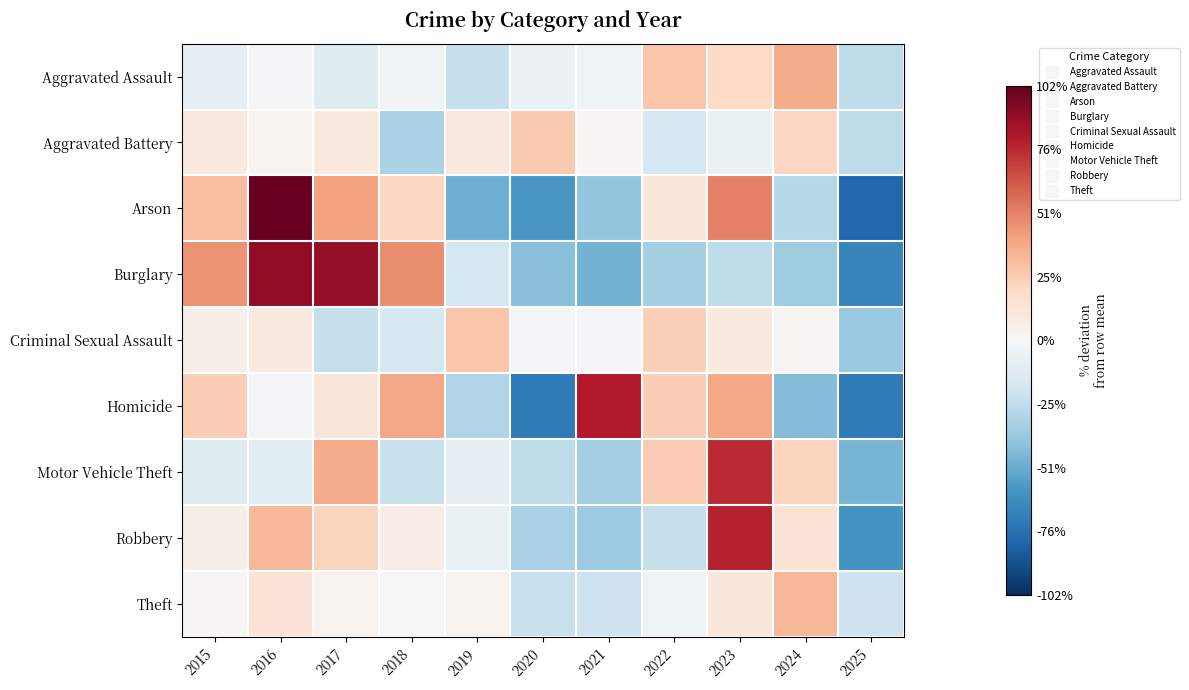

Reading left to right, what are all the values shown in this chart?

Aggravated Assault: 2015=-8.5	2016=-1.8	2017=-12.6	2018=-4.3	2019=-23.4	2020=-6.0	2021=-4.3	2022=28.1	2023=20.7	2024=38.1	2025=-25.9
Aggravated Battery: 2015=9.7	2016=3.6	2017=9.7	2018=-31.9	2019=9.7	2020=27.0	2021=1.6	2022=-17.7	2023=-6.6	2024=20.9	2025=-25.9
Arson: 2015=31.2	2016=101.8	2017=41.3	2018=21.1	2019=-49.5	2020=-59.6	2021=-39.4	2022=11.0	2023=51.4	2024=-29.4	2025=-79.8
Burglary: 2015=45.4	2016=90.7	2017=88.4	2018=47.2	2019=-18.1	2020=-42.7	2021=-48.5	2022=-33.6	2023=-25.6	2024=-35.9	2025=-67.4
Criminal Sexual Assault: 2015=6.0	2016=9.6	2017=-23.3	2018=-15.9	2019=27.9	2020=-1.3	2021=-1.3	2022=24.3	2023=9.6	2024=2.3	2025=-37.9
Homicide: 2015=25.3	2016=-2.5	2017=11.4	2018=39.2	2019=-30.4	2020=-72.2	2021=81.0	2022=25.3	2023=39.2	2024=-44.3	2025=-72.2
Motor Vehicle Theft: 2015=-12.4	2016=-11.0	2017=38.0	2018=-22.4	2019=-8.3	2020=-25.8	2021=-35.2	2022=26.3	2023=75.6	2024=22.6	2025=-47.3
Robbery: 2015=6.1	2016=33.7	2017=22.7	2018=6.8	2019=-7.0	2020=-33.1	2021=-37.3	2022=-23.5	2023=78.5	2024=13.7	2025=-60.7
Theft: 2015=1.5	2016=14.2	2017=3.5	2018=0.8	2019=3.4	2020=-22.7	2021=-21.3	2022=-4.0	2023=11.6	2024=33.8	2025=-20.8